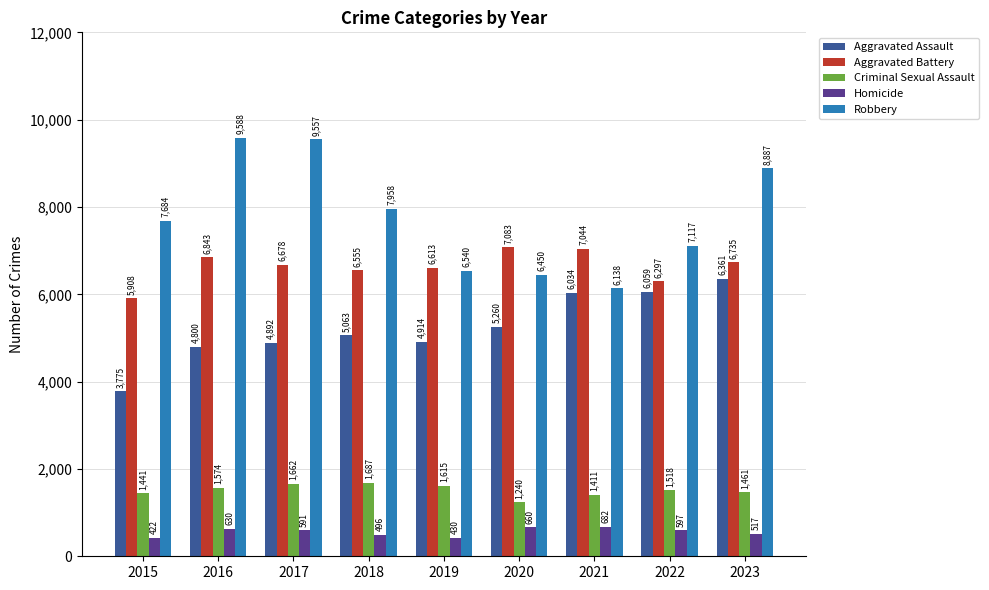

Reading right to left, transcribe all the data shown in this chart.

Aggravated Assault: 6361	6059	6034	5260	4914	5063	4892	4800	3775
Aggravated Battery: 6735	6297	7044	7083	6613	6555	6678	6843	5908
Criminal Sexual Assault: 1461	1518	1411	1240	1615	1687	1662	1574	1441
Homicide: 517	597	682	660	430	496	591	630	422
Robbery: 8887	7117	6138	6450	6540	7958	9557	9588	7684